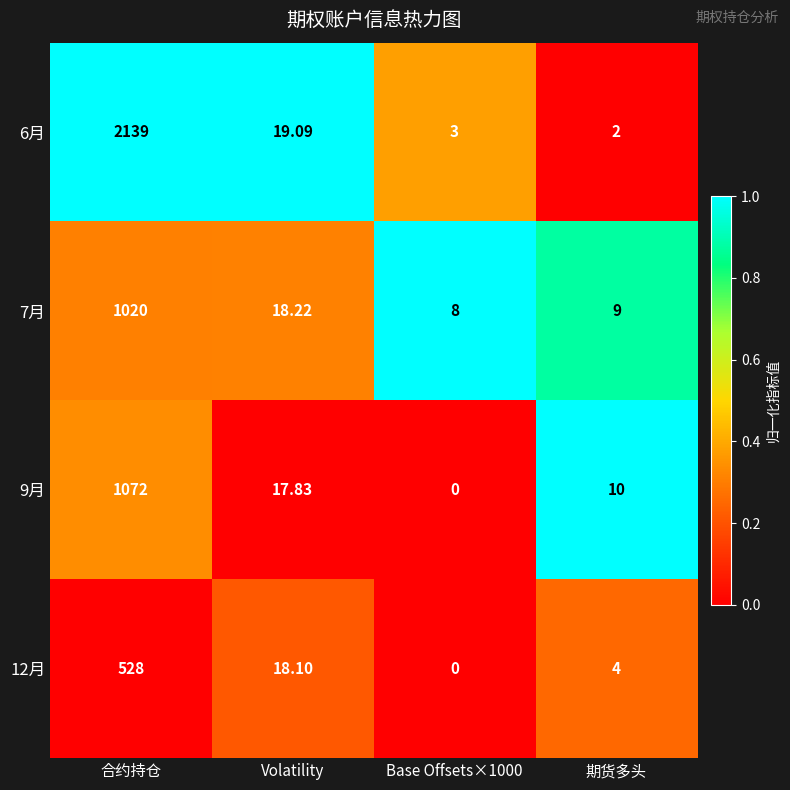

How many distinct data groups are displayed?

4